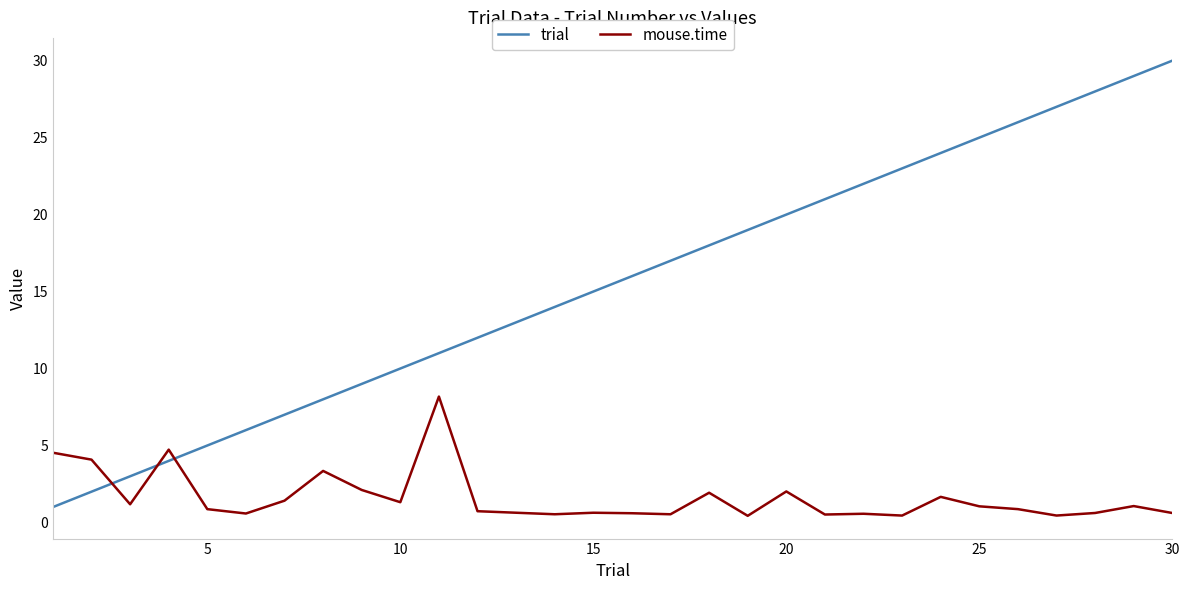

Which series has the largest total across all categories?

trial